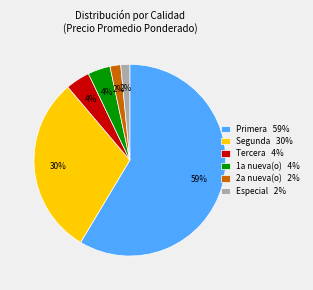

To the nearest percent, what is the average slice percentage?

17%